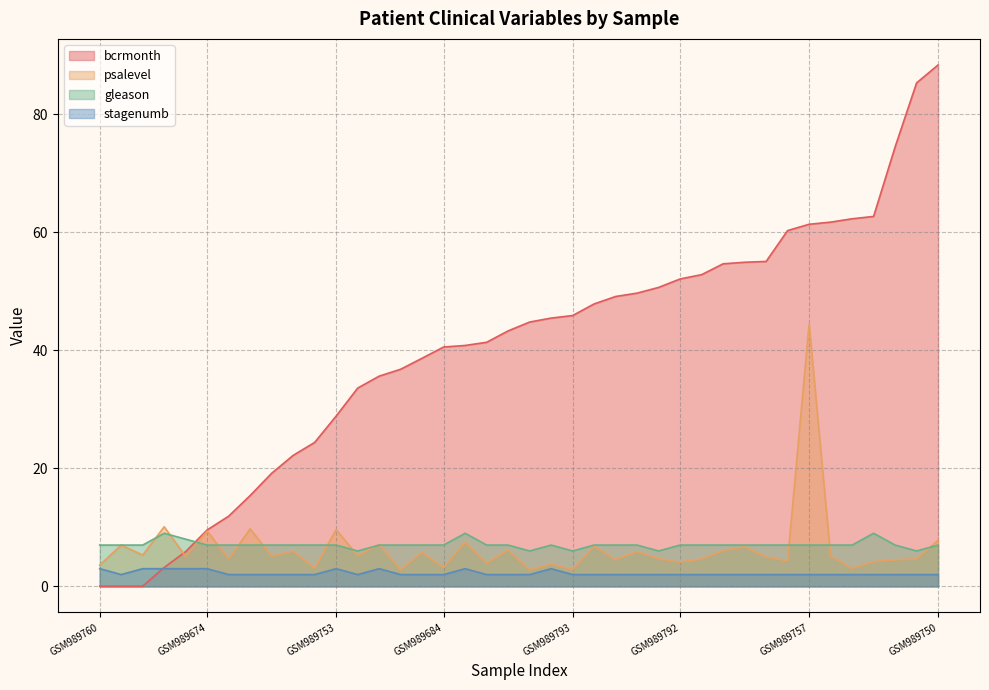

Which series changed the most between GSM989742 and GSM989684?

bcrmonth